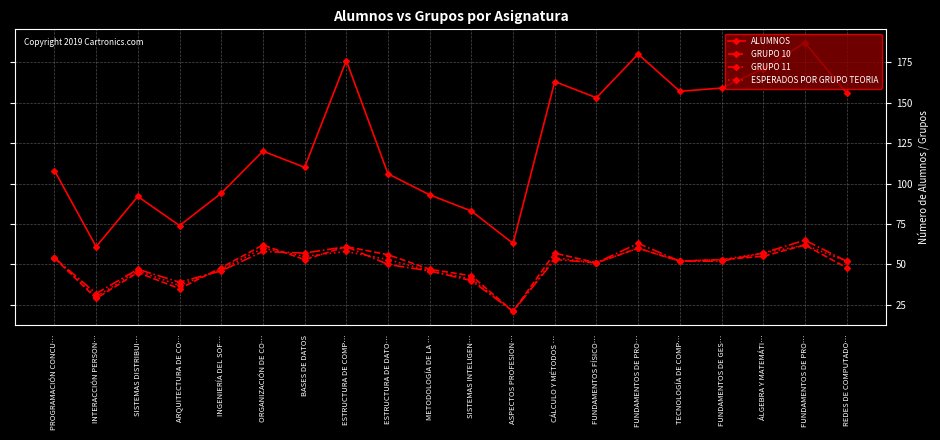

True or false: GRUPO 10 has a value of 48 at INGENIERÍA DEL SOF….

True